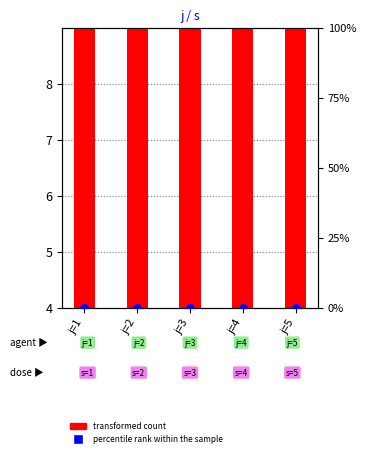

Which series contains the highest Y value?

transformed count